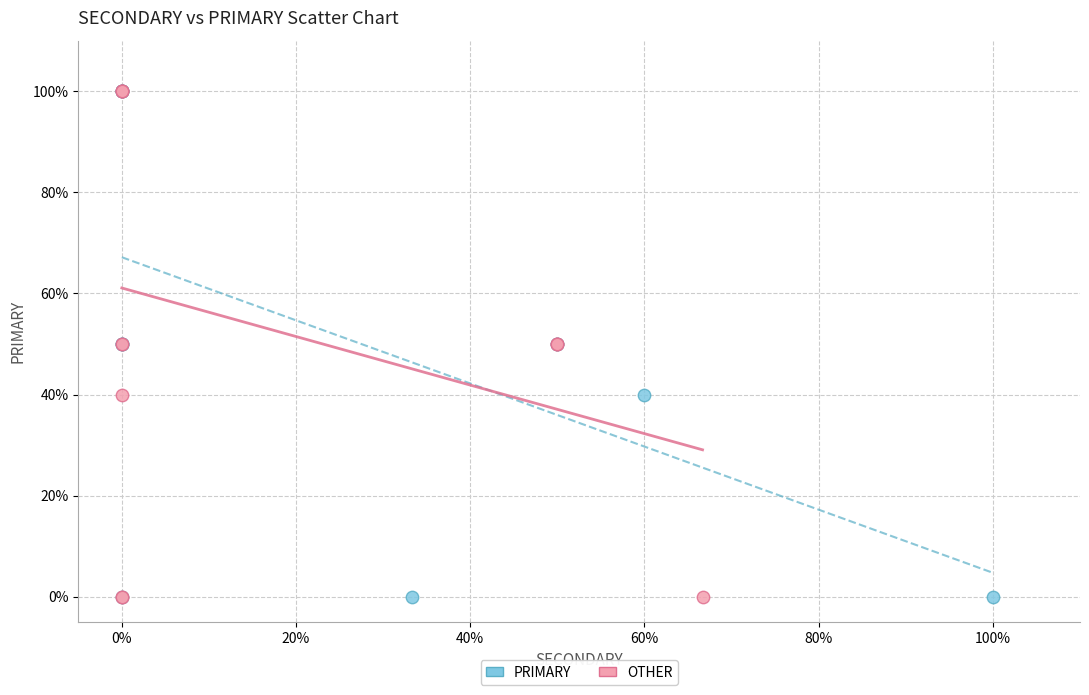

What are all the series names shown in the legend?

PRIMARY, OTHER